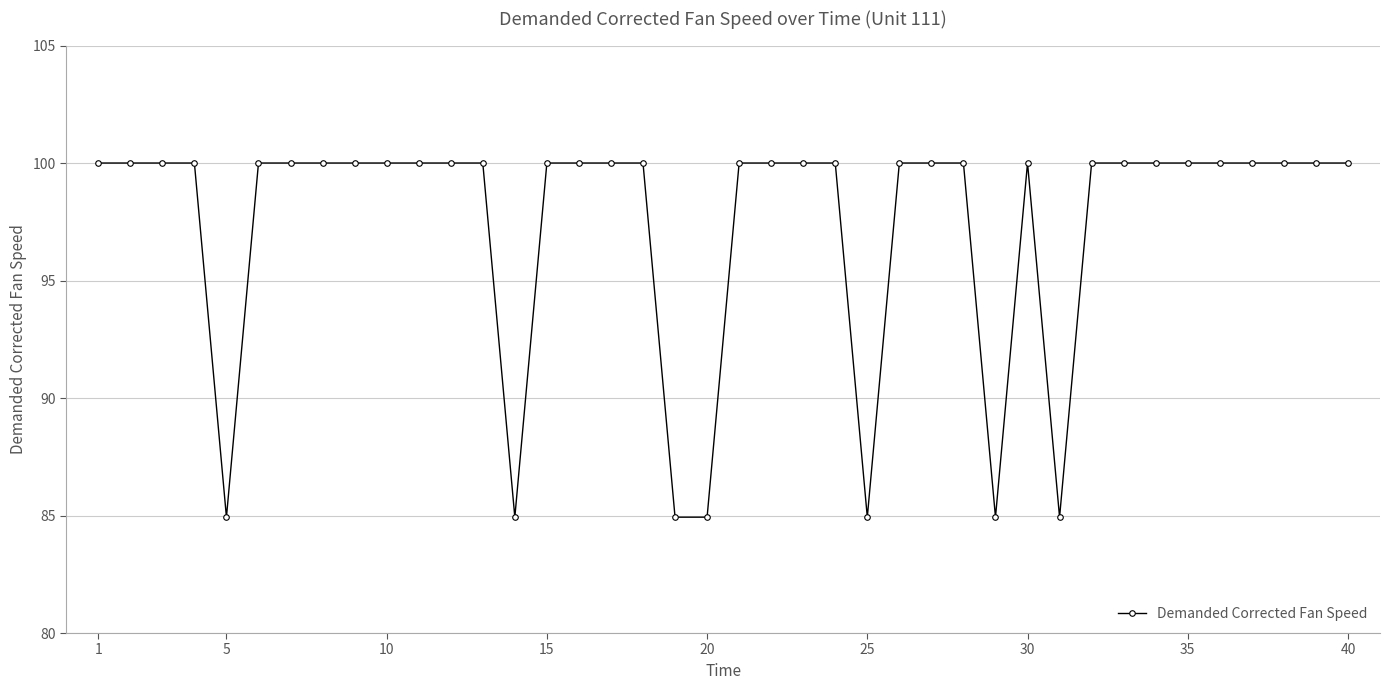

Does the chart display data point markers on the line(s)?

Yes